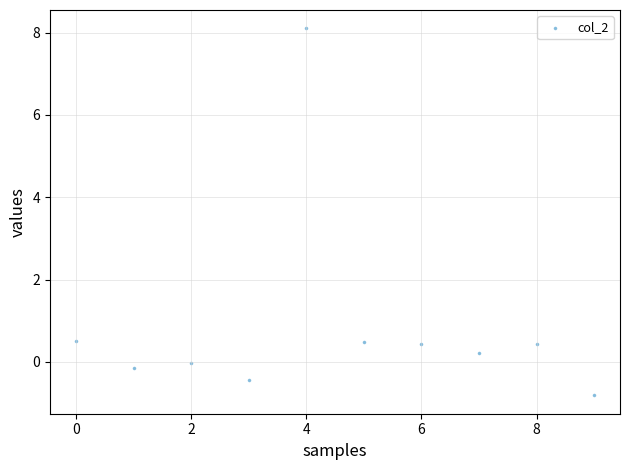

What is the range of Y values (max minus min)?

8.9